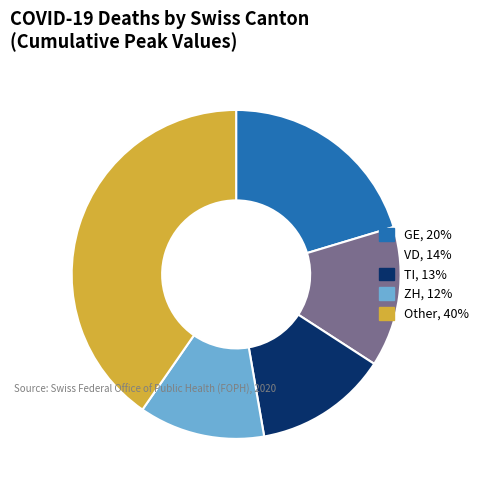

Is there a majority slice in this chart?

No